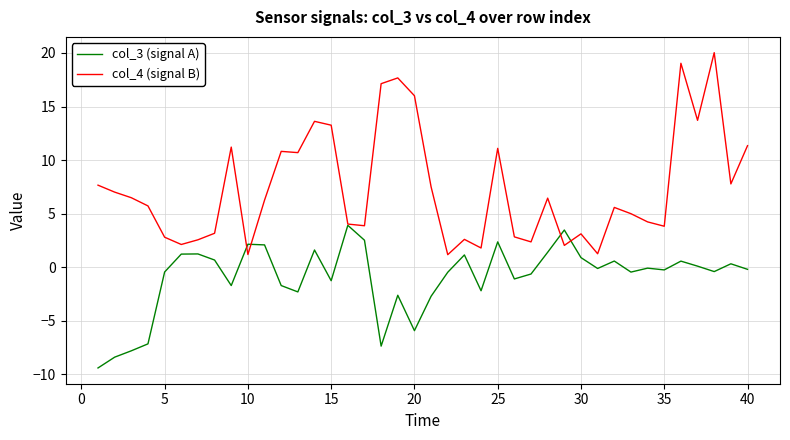

What is the minimum value shown in the chart?

-9.4